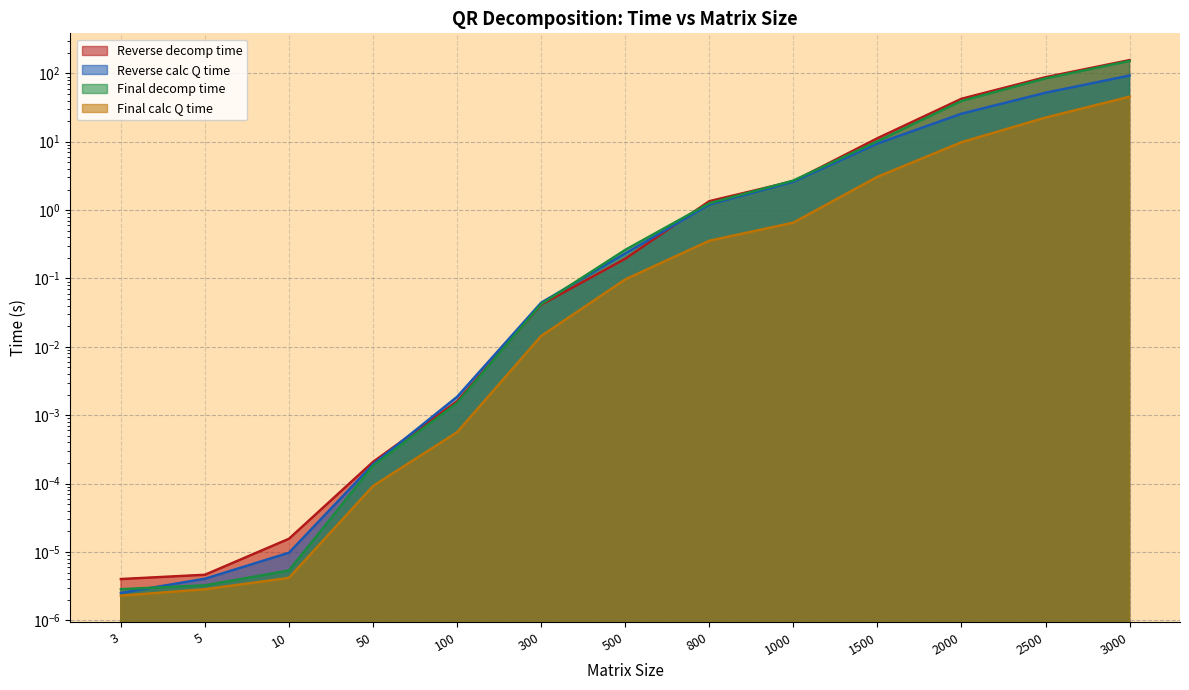

What is the sum of the Reverse decomp time values at 100 and 800?

1.4